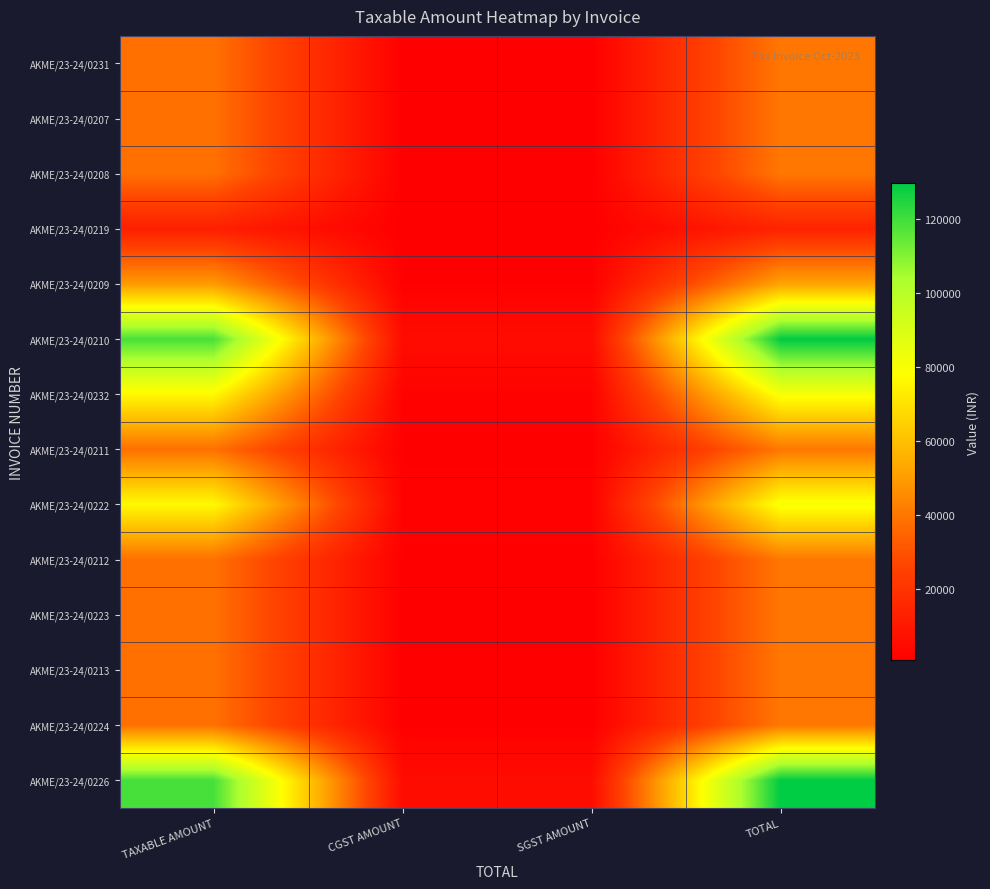

At which category does the chart reach its peak across all series?

TOTAL